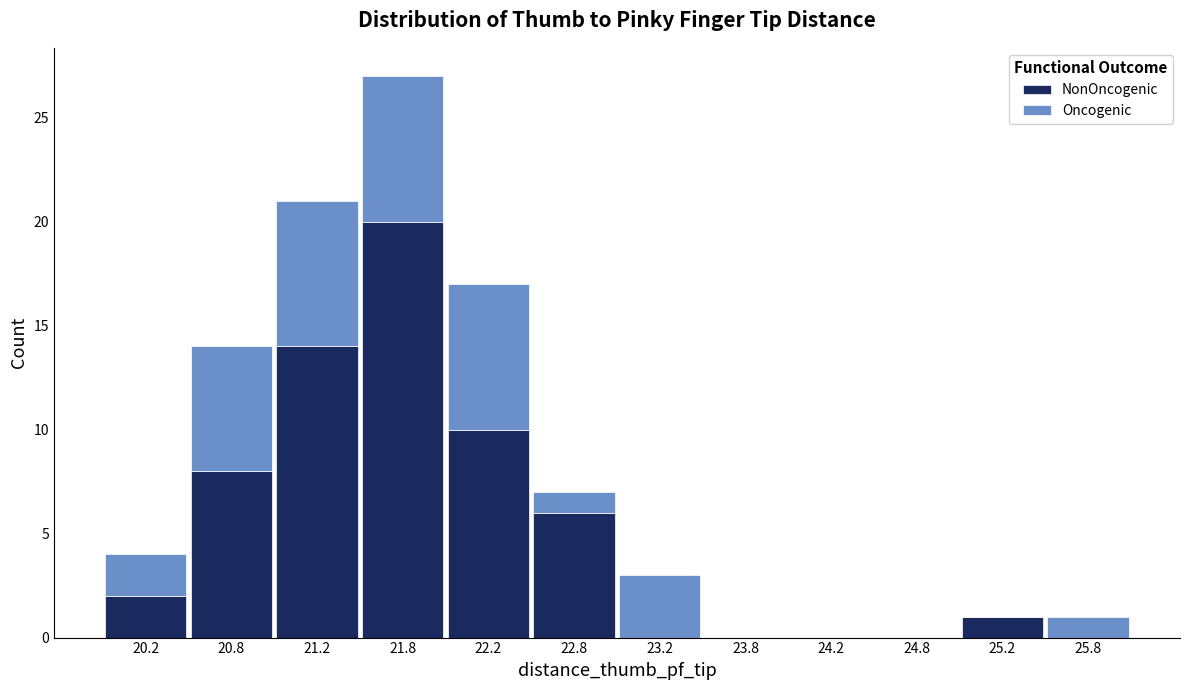

Reading left to right, list every stacked bar in this chart as the range it spans on the x-axis followed by its total height. The values are not printed on the chart, so give them approximately, as read against the axis.

20.0 to 20.5: 4
20.5 to 21.0: 14
21.0 to 21.5: 21
21.5 to 22.0: 27
22.0 to 22.5: 17
22.5 to 23.0: 7
23.0 to 23.5: 3
23.5 to 24.0: 0
24.0 to 24.5: 0
24.5 to 25.0: 0
25.0 to 25.5: 1
25.5 to 26.0: 1